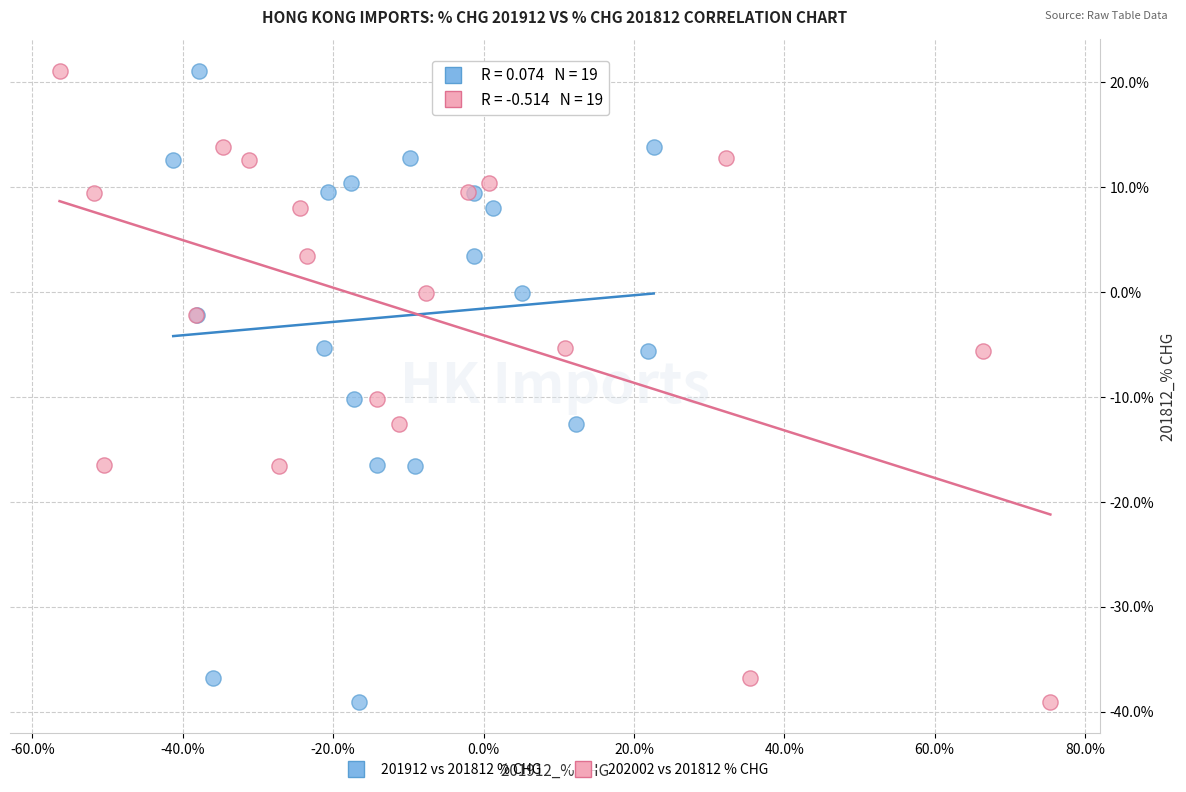

What are all the series names shown in the legend?

201912 vs 201812 % CHG, 202002 vs 201812 % CHG